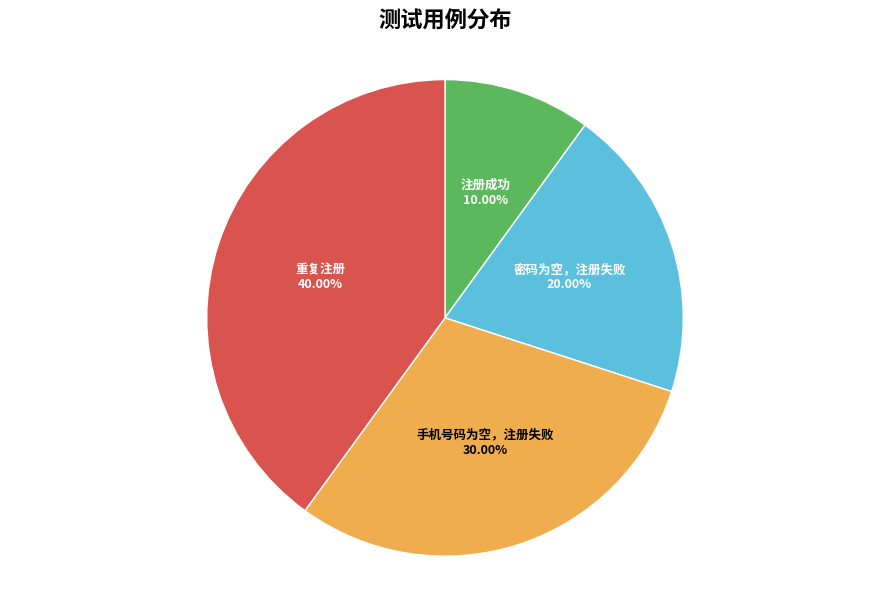

True or false: 注册成功 accounts for 1% of the total.

False